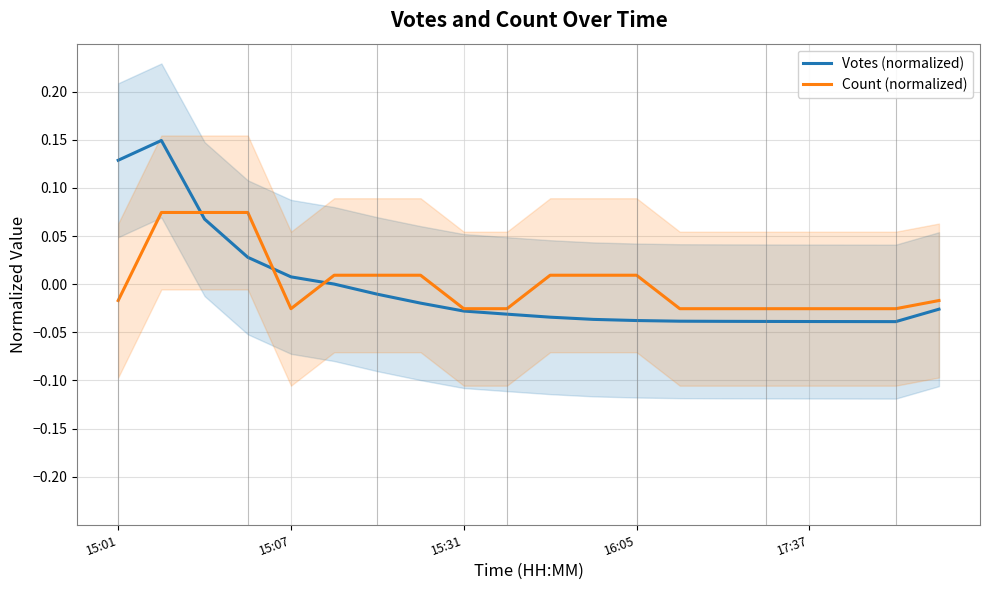

Does the chart have visible grid lines?

Yes